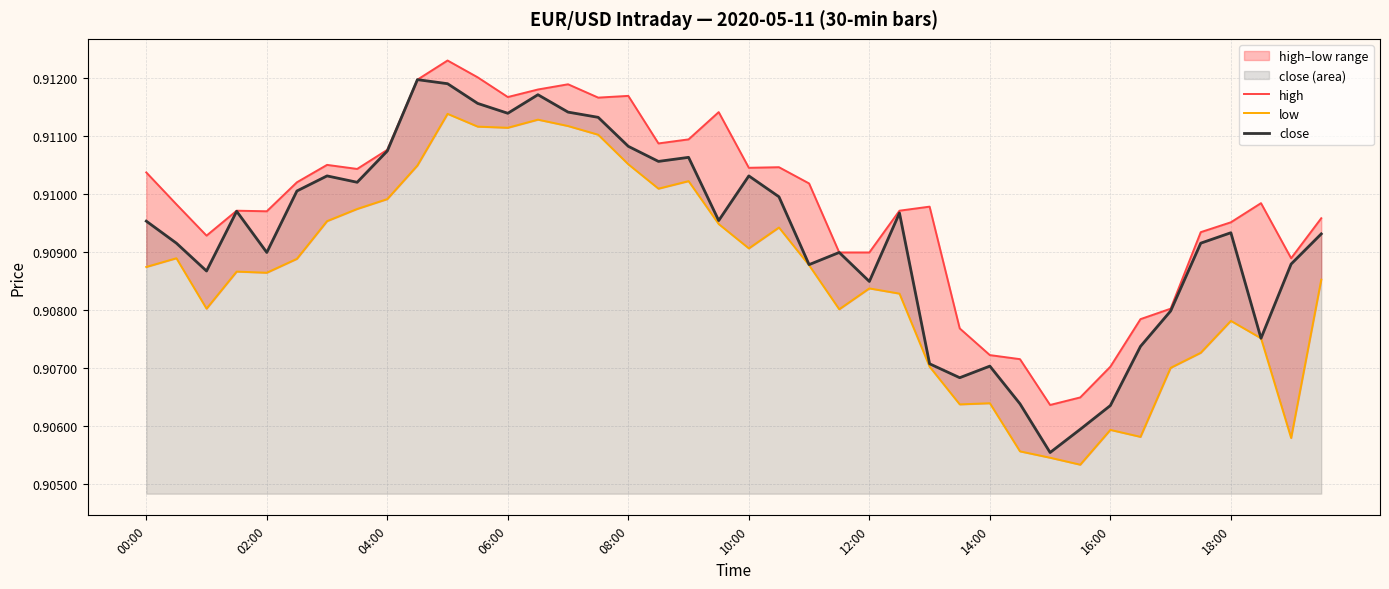

Is it true that close equals 1.6 at 10:00?

False